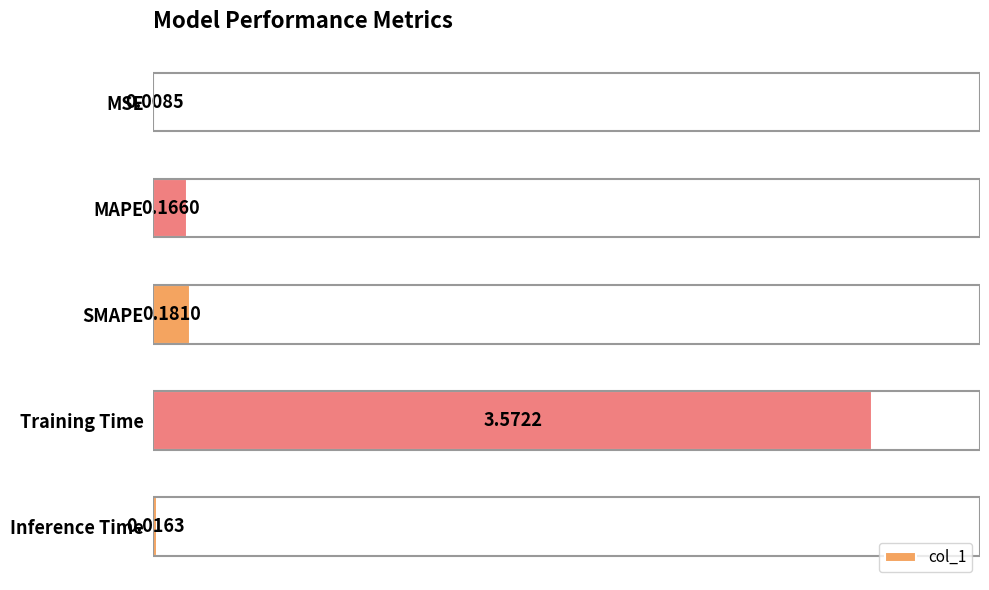

What is the change in value from MSE to SMAPE?

+0.2